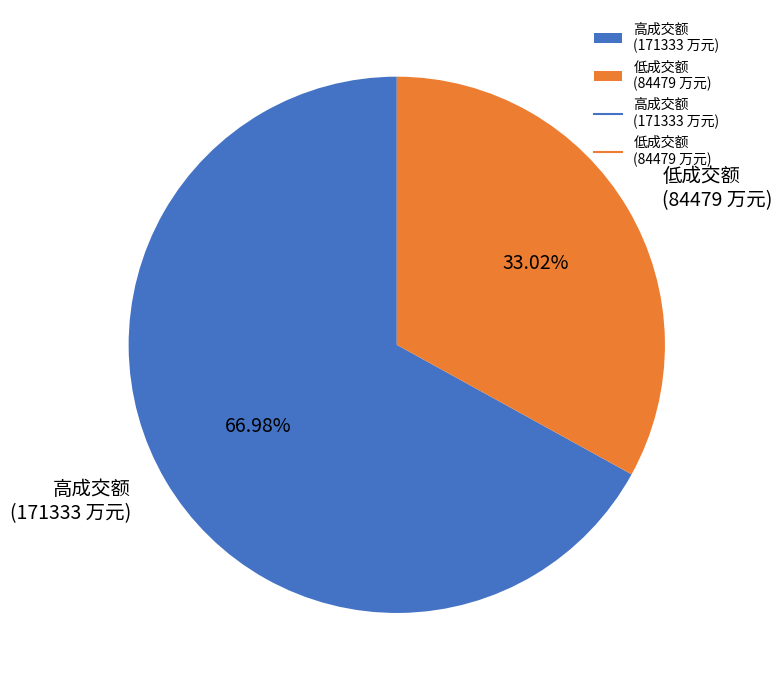

Which has a higher value, 高成交额 (171333 万元) or 低成交额 (84479 万元)?

高成交额 (171333 万元)